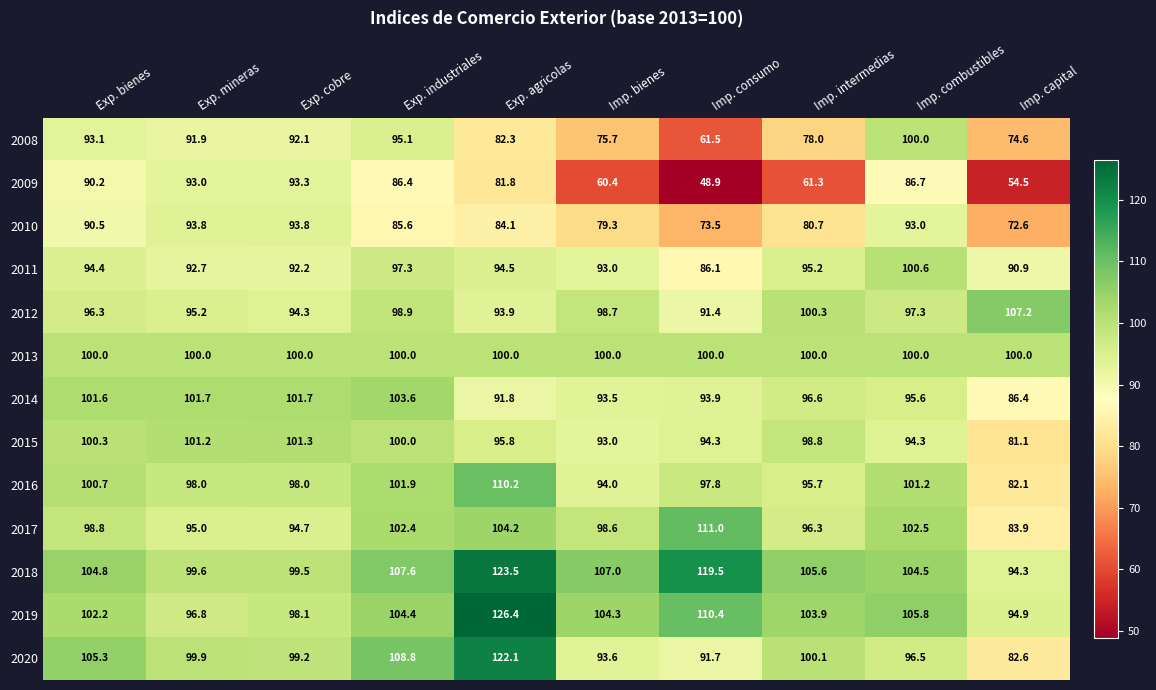

What is the spread (max minus min) of values at Exp. industriales?

23.2